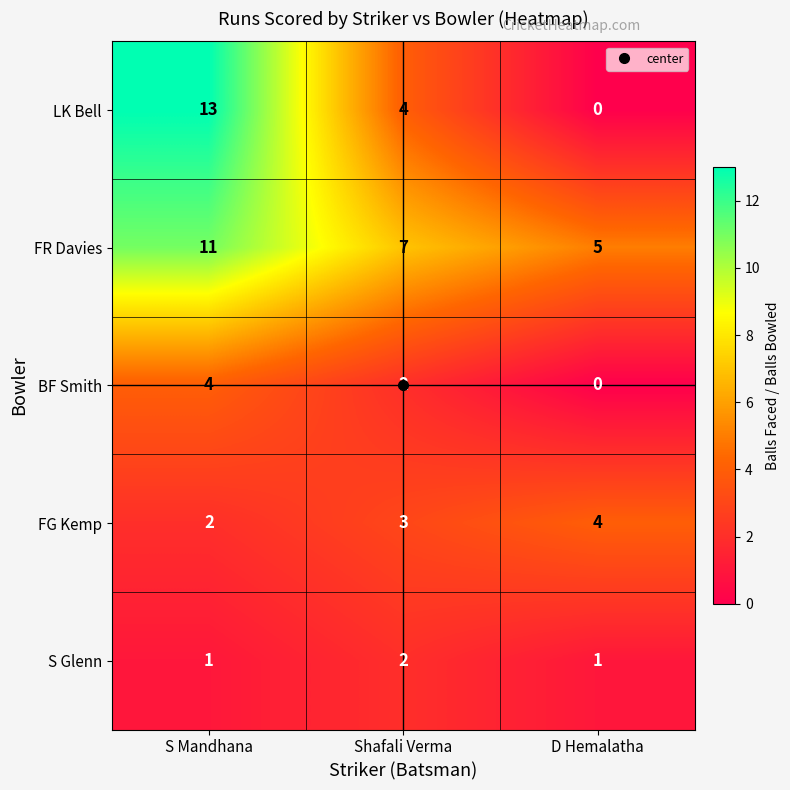

The FR Davies series shows 1 at Shafali Verma. True or false?

False